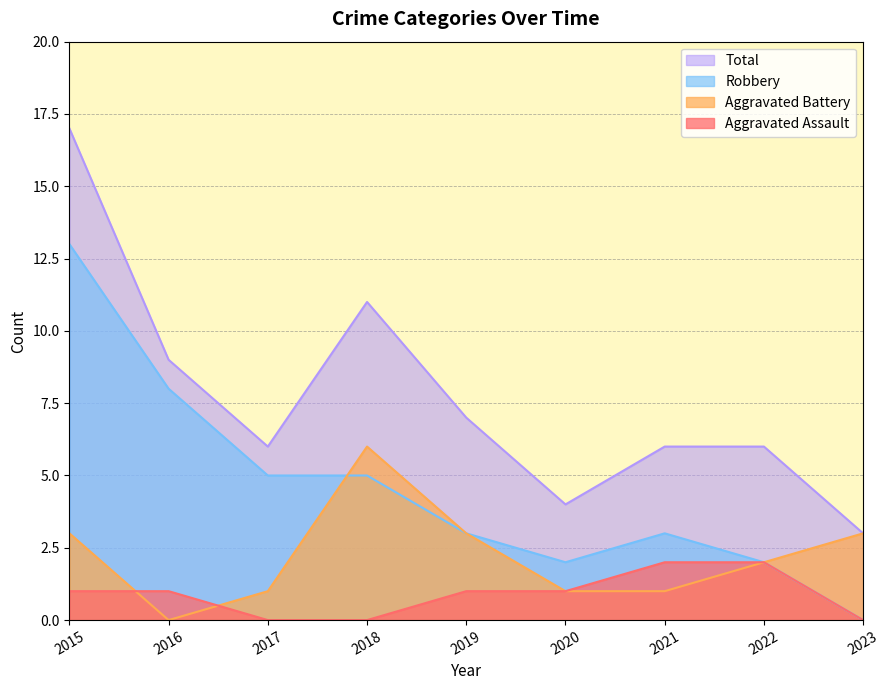

Reading left to right, extract all data points from this chart.

Aggravated Assault: 2015=1	2016=1	2017=0	2018=0	2019=1	2020=1	2021=2	2022=2	2023=0
Aggravated Battery: 2015=3	2016=0	2017=1	2018=6	2019=3	2020=1	2021=1	2022=2	2023=3
Robbery: 2015=13	2016=8	2017=5	2018=5	2019=3	2020=2	2021=3	2022=2	2023=0
Total: 2015=17	2016=9	2017=6	2018=11	2019=7	2020=4	2021=6	2022=6	2023=3